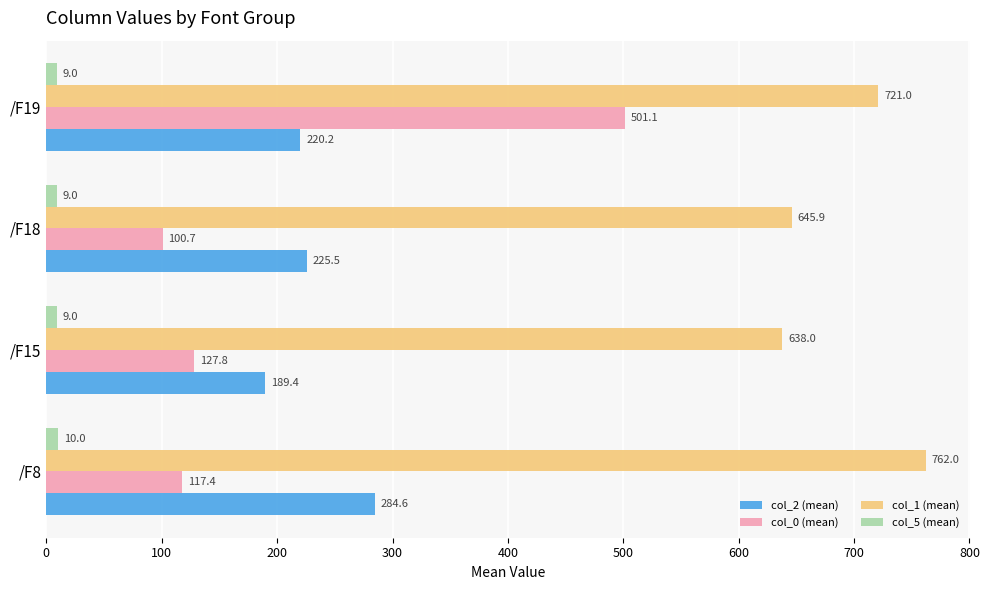

The value of col_2 (mean) at /F19 is 344.7. True or false?

False